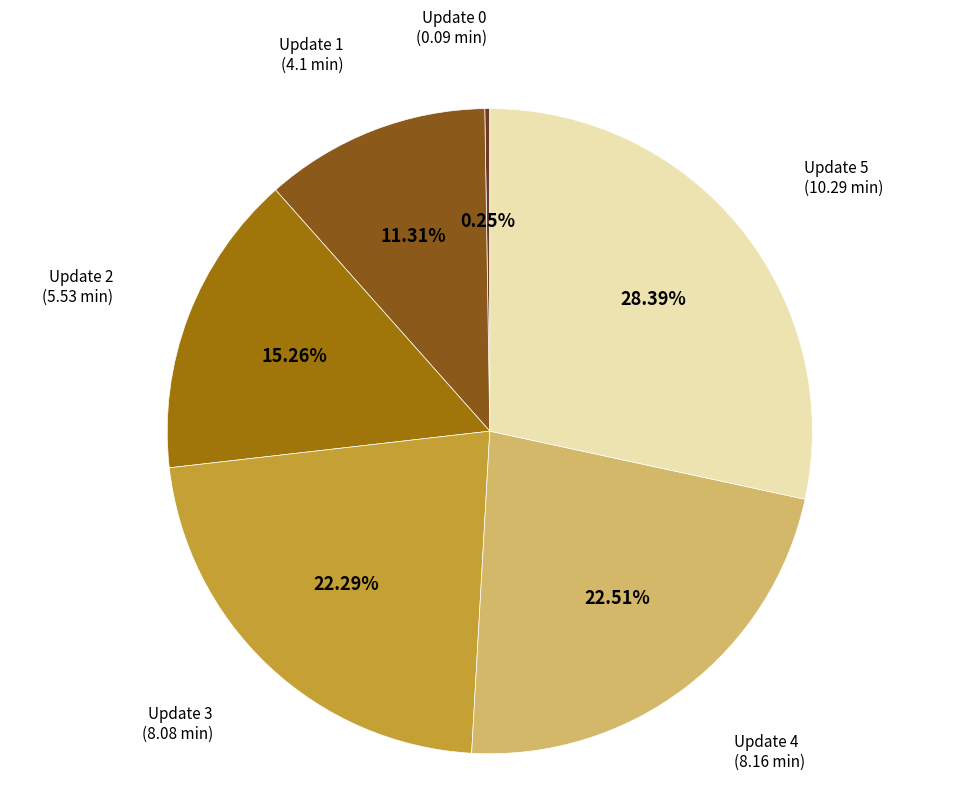

To the nearest percent, what portion does Update 3 represent?

22%